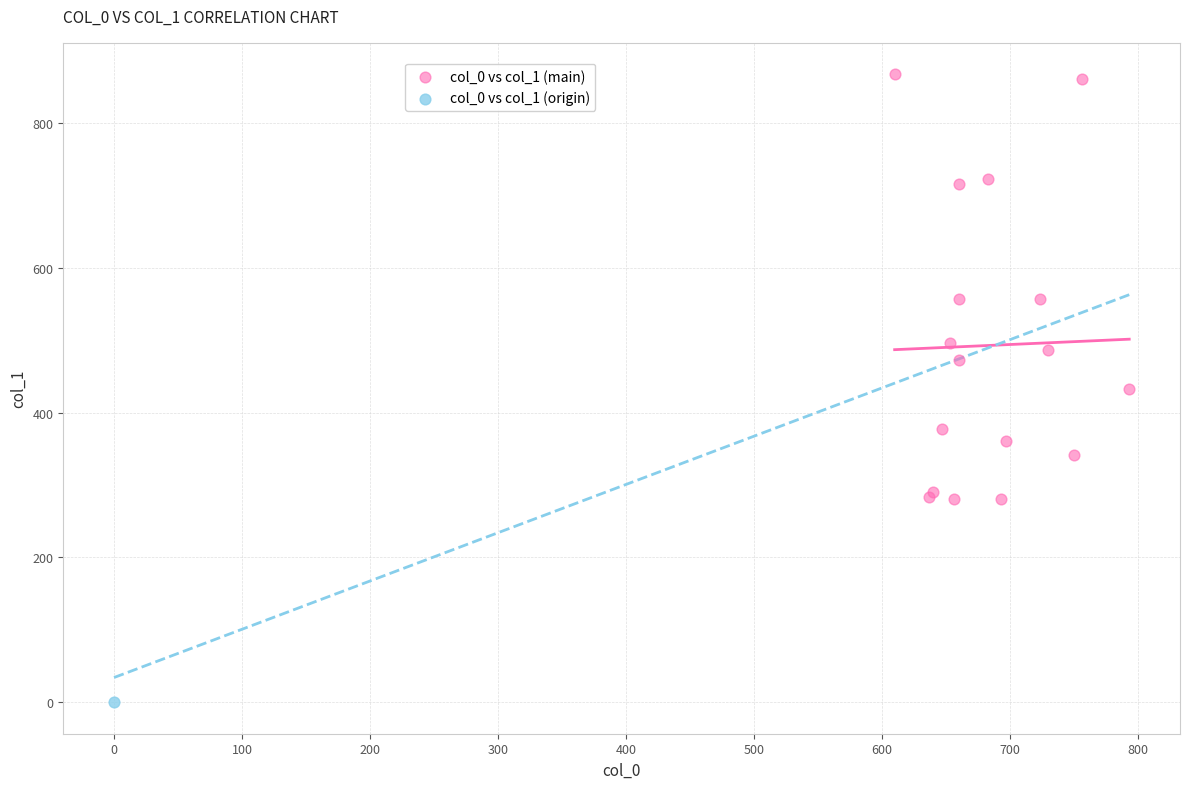

What are all the series names shown in the legend?

col_0 vs col_1 (main), col_0 vs col_1 (origin)